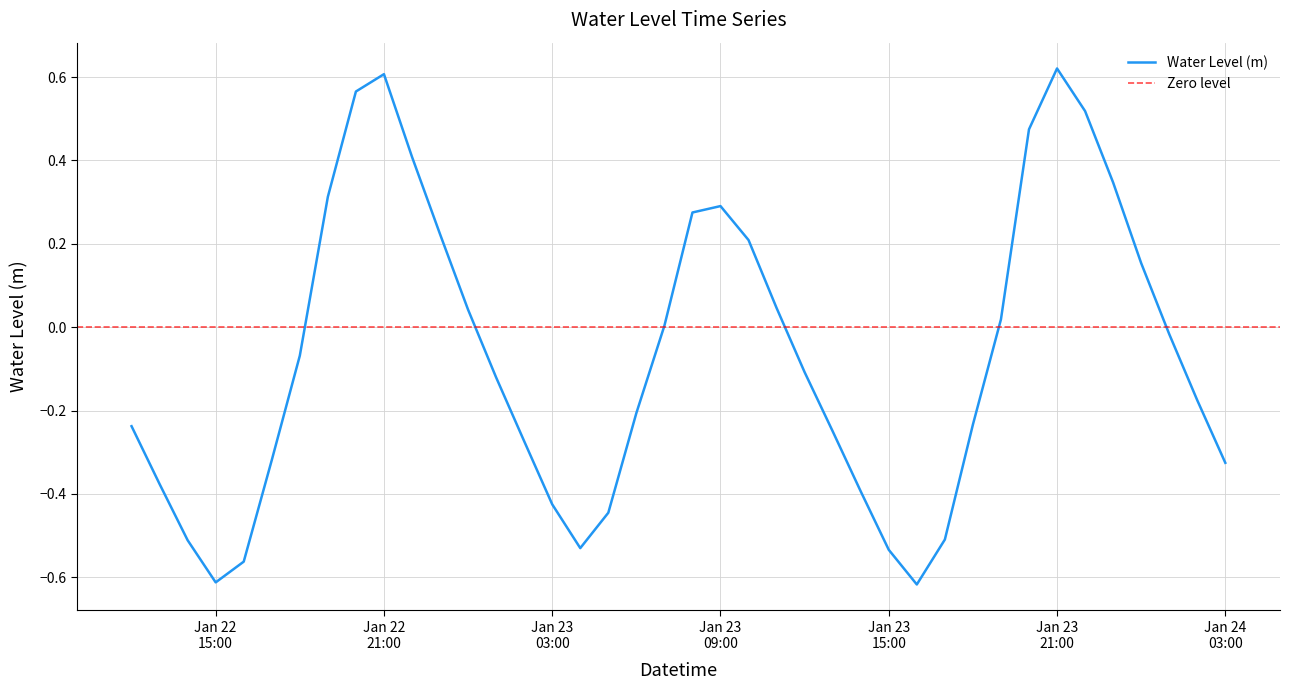

Which label corresponds to the largest value in the chart?

Jan 23 21:00